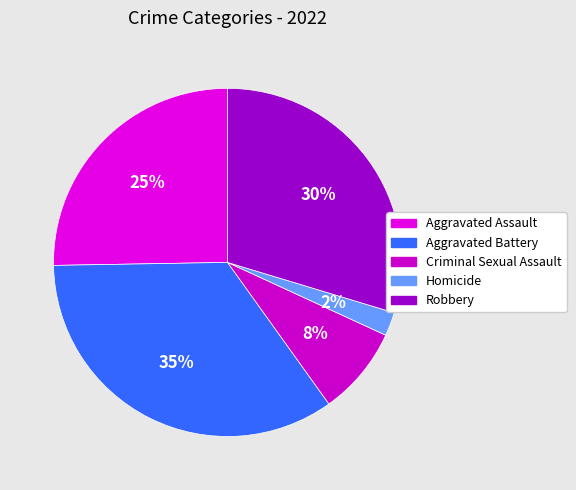

Is it true that Aggravated Assault is 25% of the pie?

True